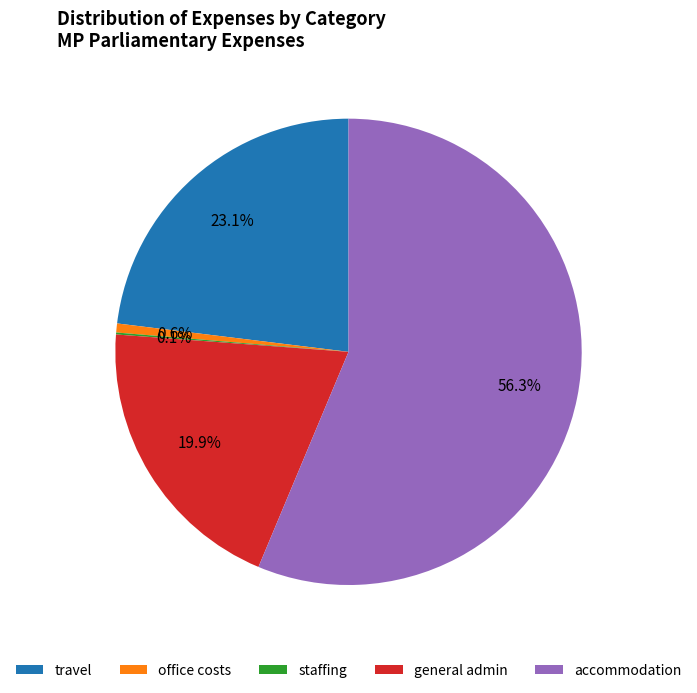

Does travel represent more than half of the total?

No